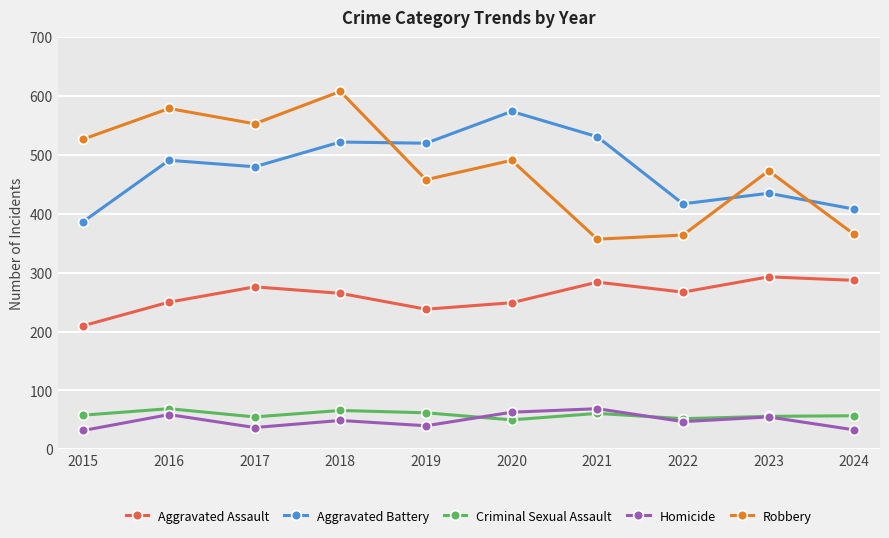

At which category is the sum across all series the highest?

2018